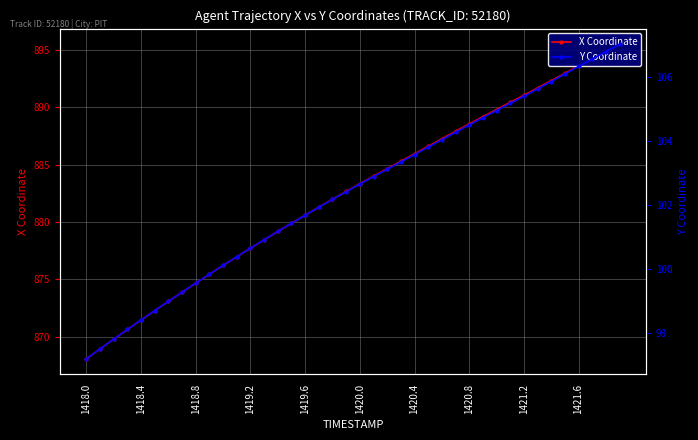

How many distinct data groups are displayed?

2